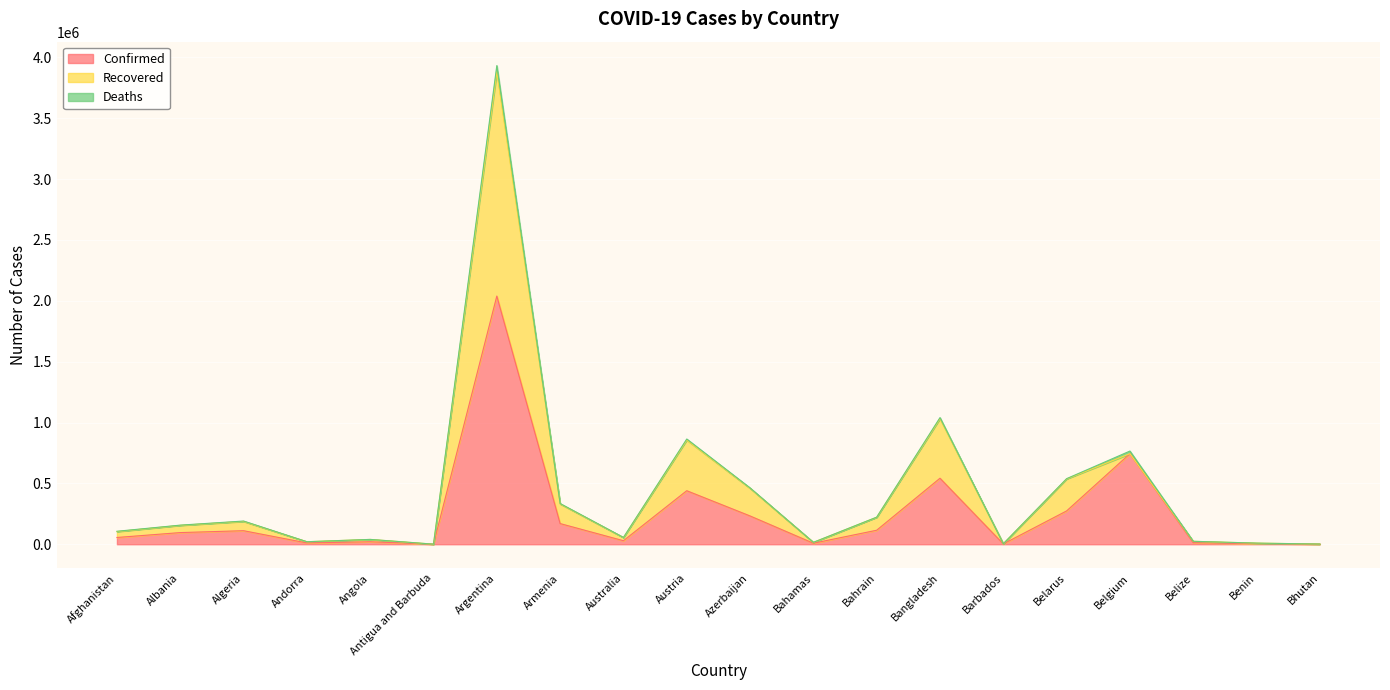

What is the label of the 2nd point from the left?

Albania